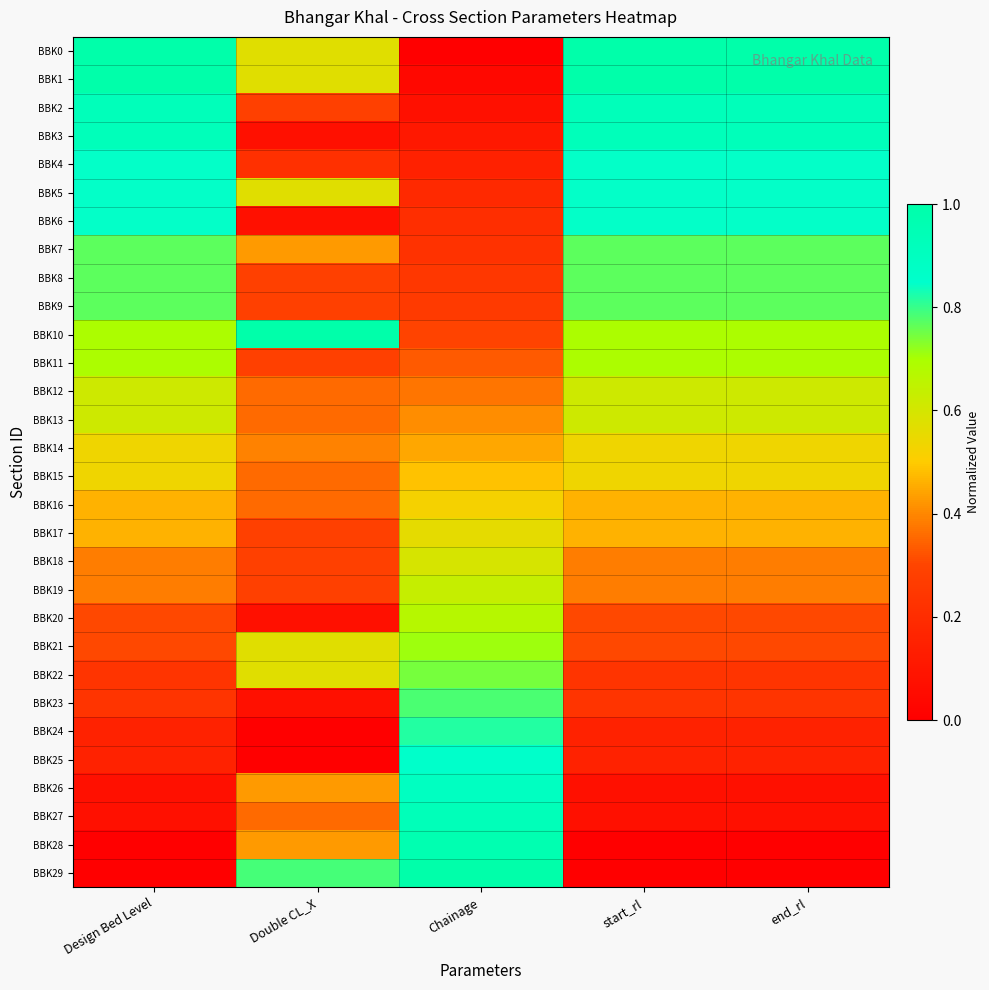

What is the total value across all series at Chainage?

14.5